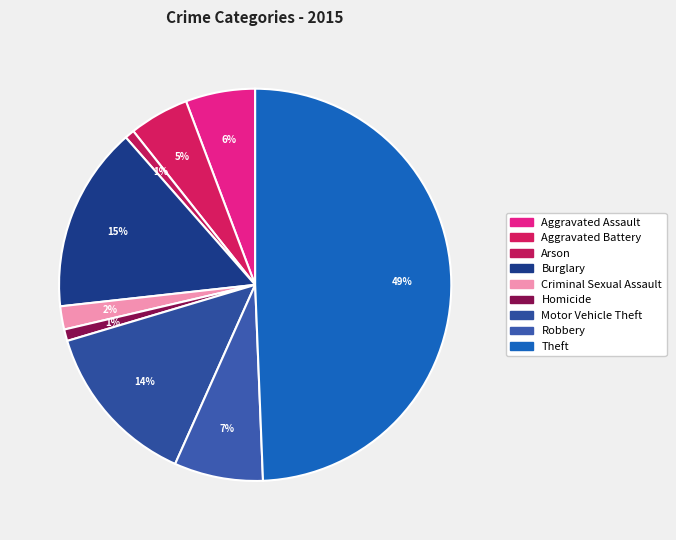

To the nearest percent, what is the difference between the Arson and Motor Vehicle Theft slice percentages?

13%